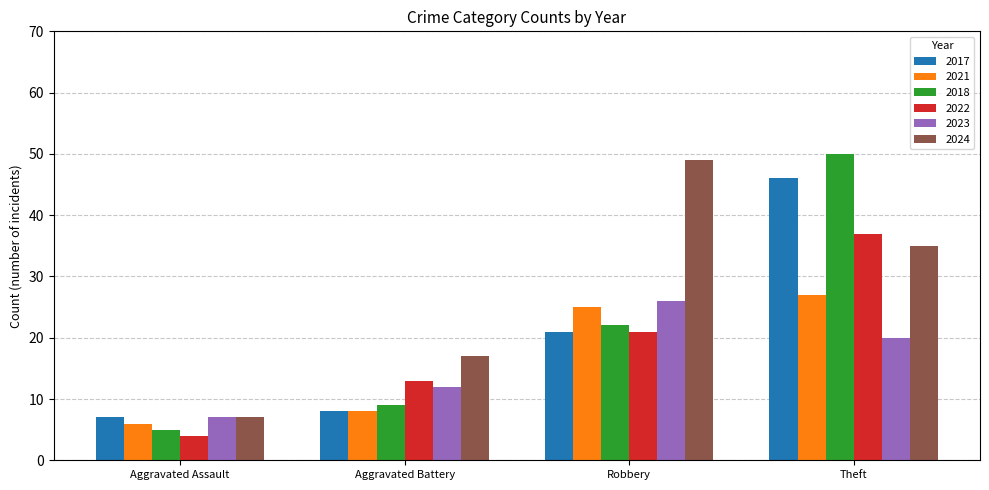

What is the label of the 1st bar from the left?

Aggravated Assault